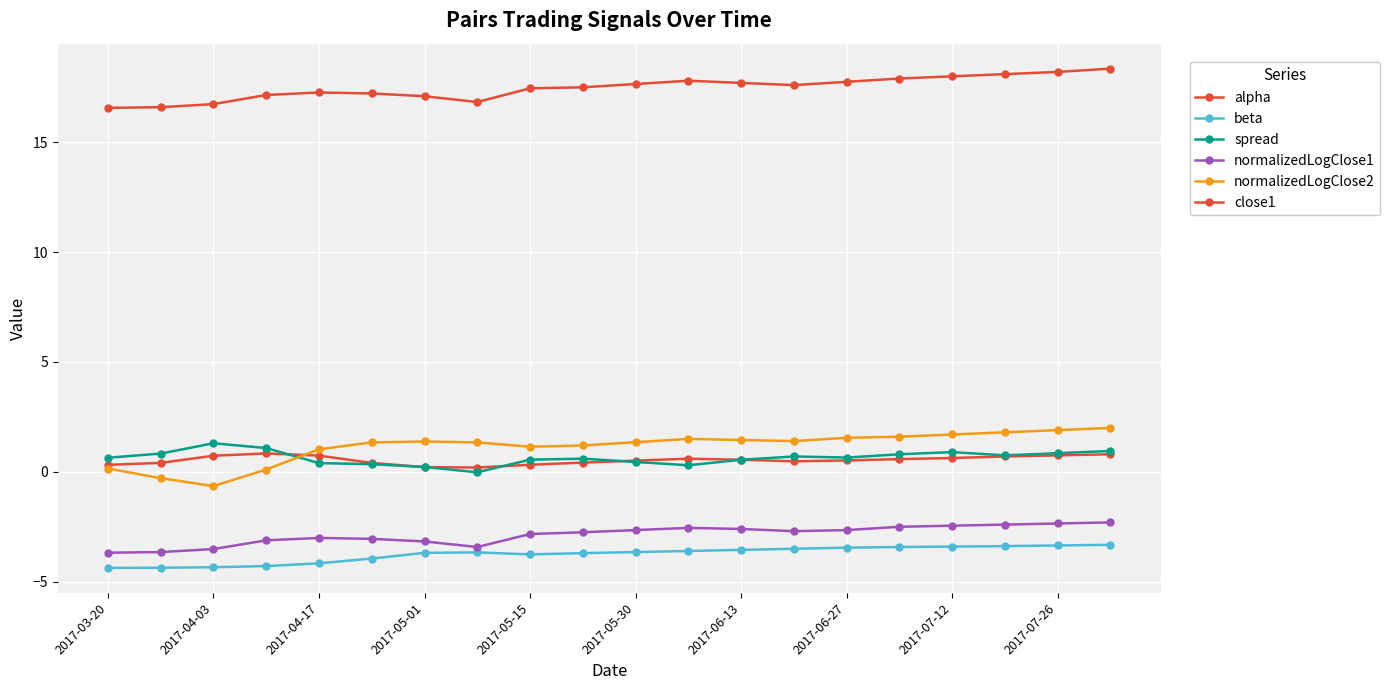

Reading left to right, extract all data points from this chart.

alpha: 0.3	0.4	0.7	0.8	0.7	0.4	0.2	0.2	0.3	0.4	0.5	0.6	0.6	0.5	0.5	0.6	0.6	0.7	0.8	0.8
beta: -4.4	-4.4	-4.3	-4.3	-4.2	-3.9	-3.7	-3.7	-3.8	-3.7	-3.6	-3.6	-3.5	-3.5	-3.5	-3.4	-3.4	-3.4	-3.4	-3.3
spread: 0.6	0.8	1.3	1.1	0.4	0.4	0.2	-0.0	0.6	0.6	0.5	0.3	0.6	0.7	0.7	0.8	0.9	0.8	0.8	0.9
normalizedLogClose1: -3.7	-3.7	-3.5	-3.1	-3.0	-3.0	-3.2	-3.4	-2.8	-2.8	-2.6	-2.5	-2.6	-2.7	-2.6	-2.5	-2.5	-2.4	-2.4	-2.3
normalizedLogClose2: 0.2	-0.3	-0.6	0.1	1.0	1.3	1.4	1.3	1.1	1.2	1.4	1.5	1.4	1.4	1.6	1.6	1.7	1.8	1.9	2.0
close1: 16.6	16.6	16.7	17.1	17.3	17.2	17.1	16.8	17.5	17.5	17.6	17.8	17.7	17.6	17.8	17.9	18.0	18.1	18.2	18.4